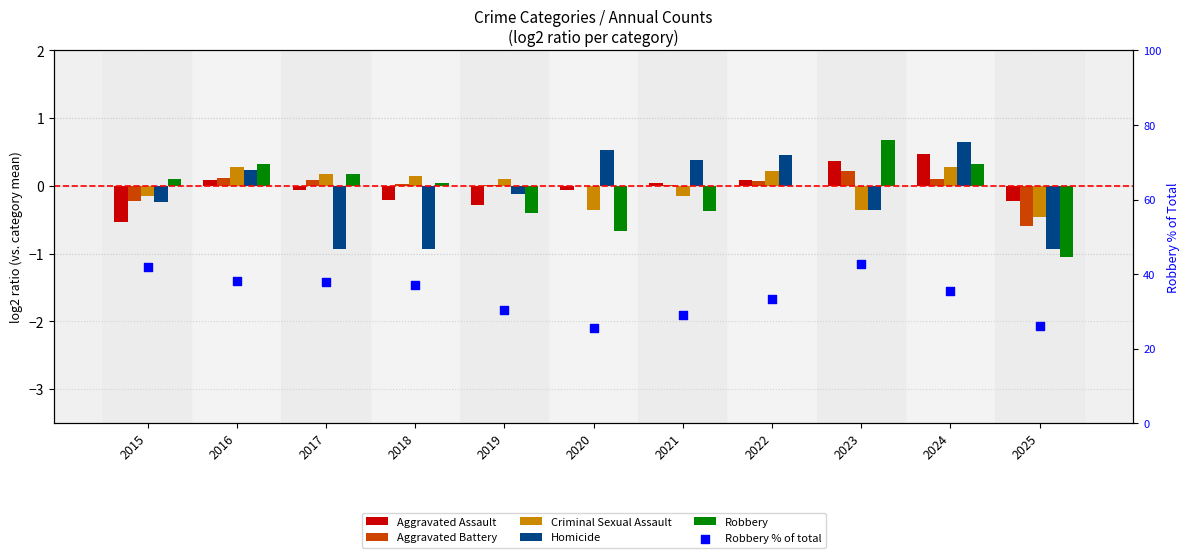

Which series has the largest total across all categories?

Robbery % of total